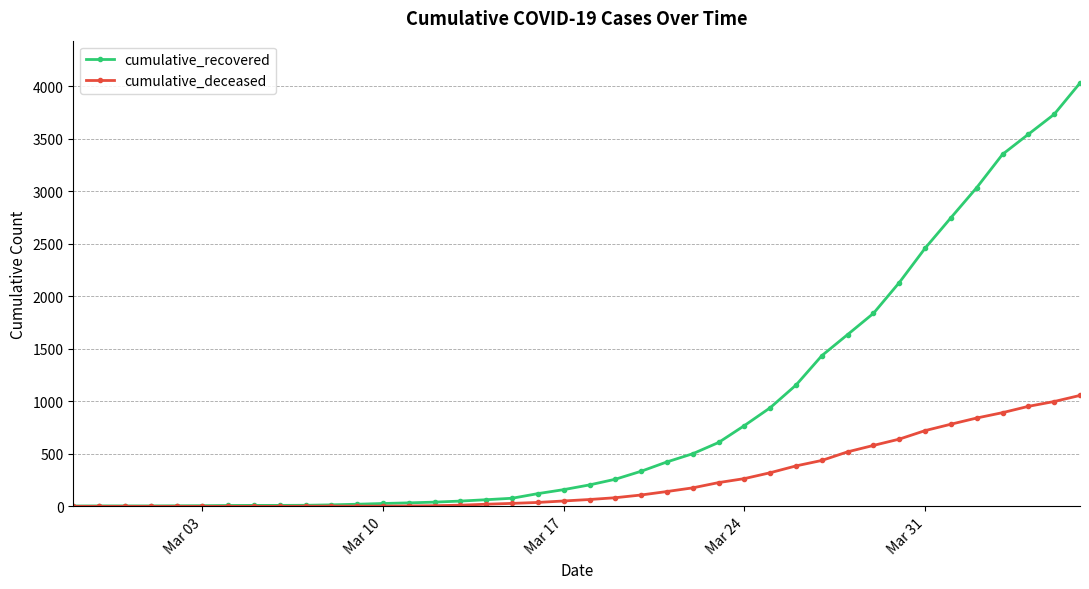

What is the maximum value for cumulative_deceased?

1056